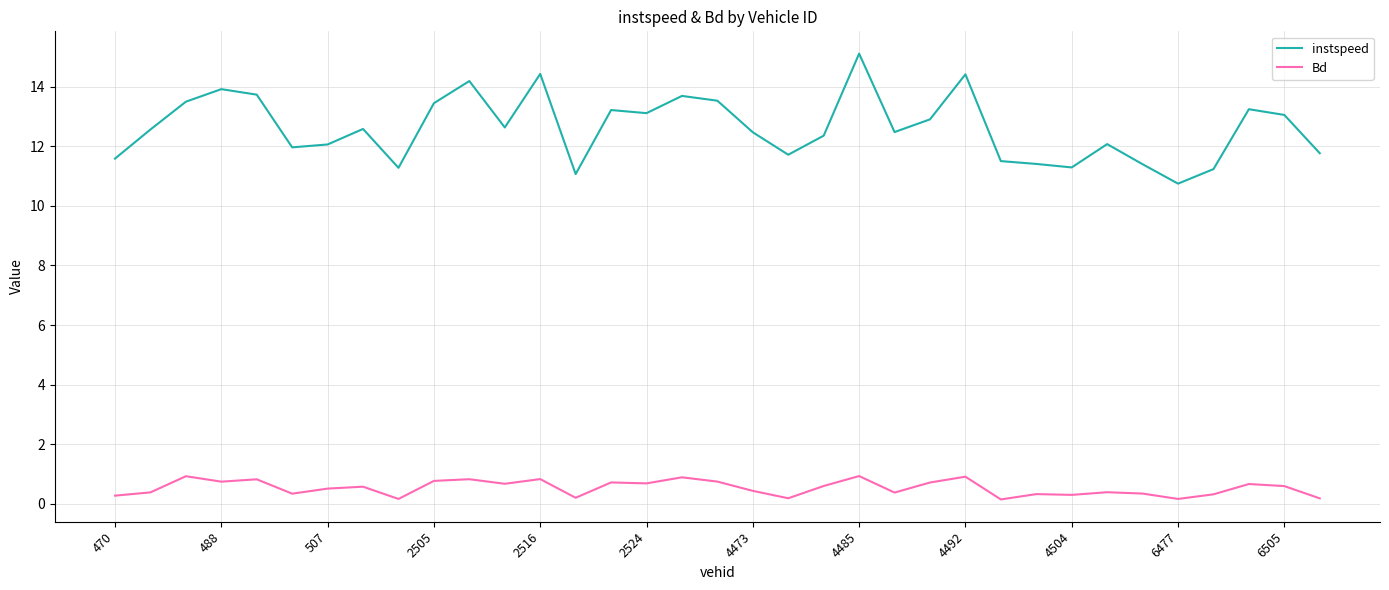

Which series has the largest range (max minus min)?

instspeed